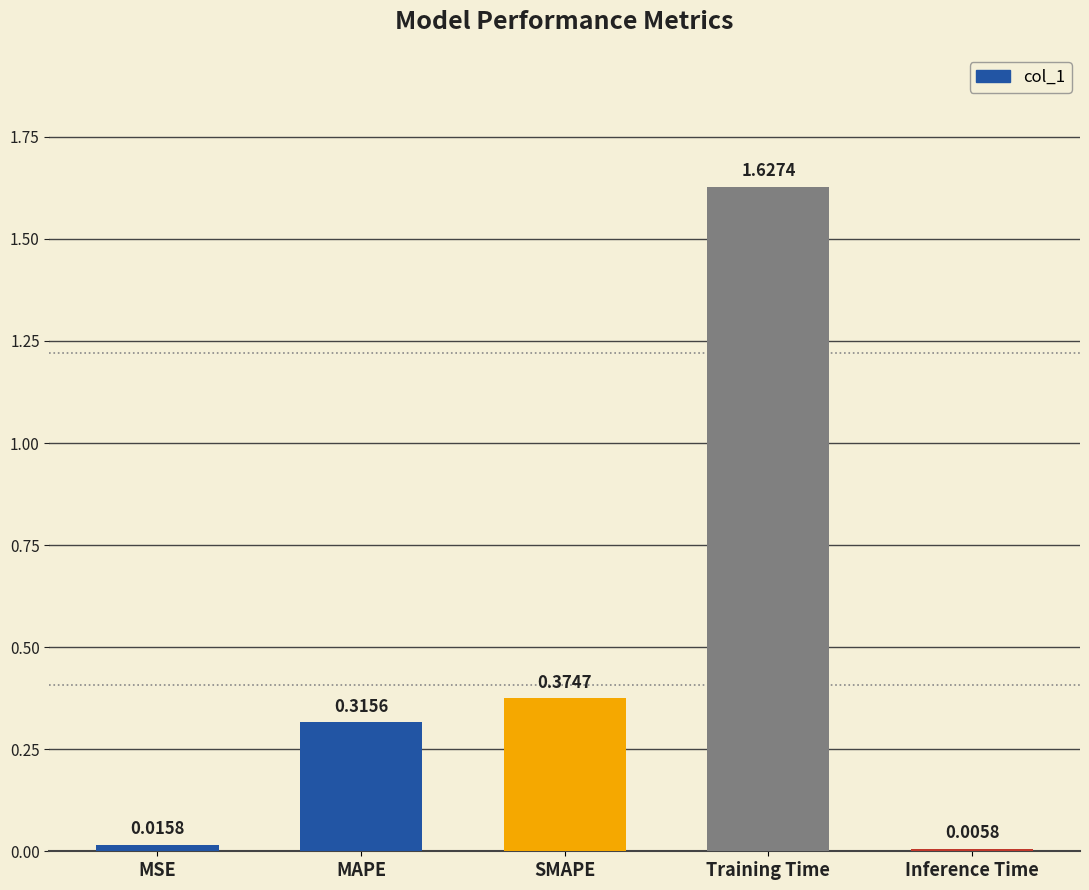

Which has a higher value, SMAPE or MAPE?

SMAPE